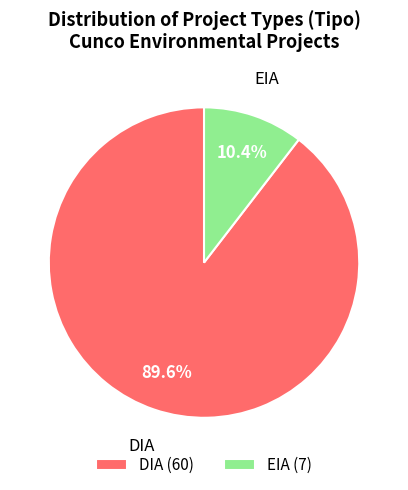

Which slice is the smallest?

EIA